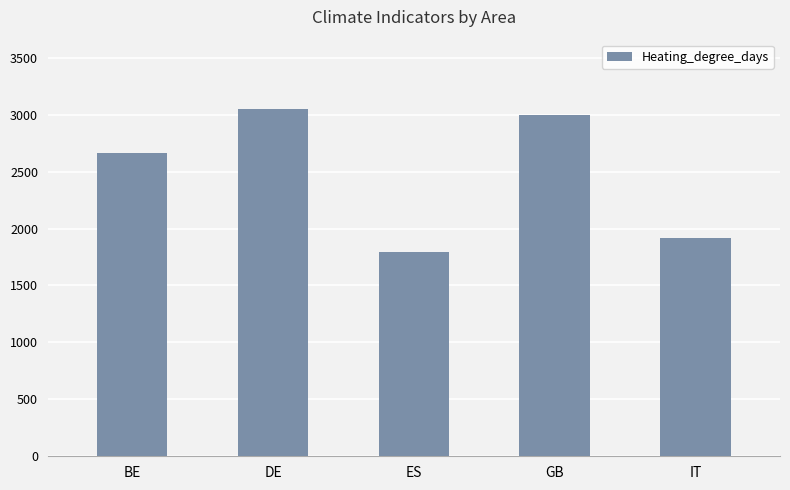

Count the number of categories in the chart.

5